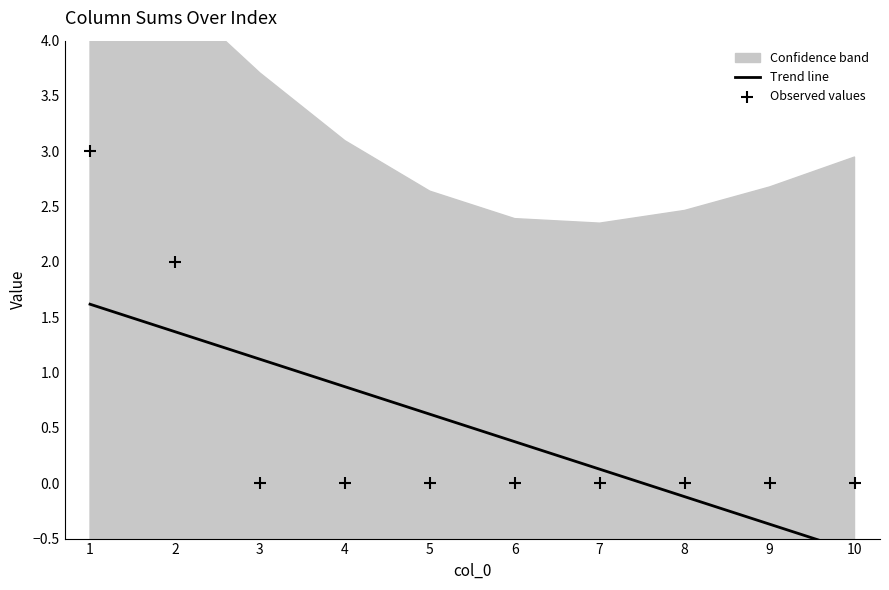

At how many categories does at least one series exceed 1?

3